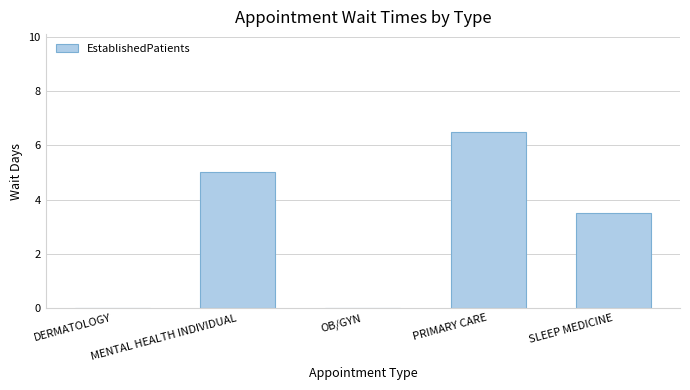

Which label corresponds to the largest value in the chart?

PRIMARY CARE